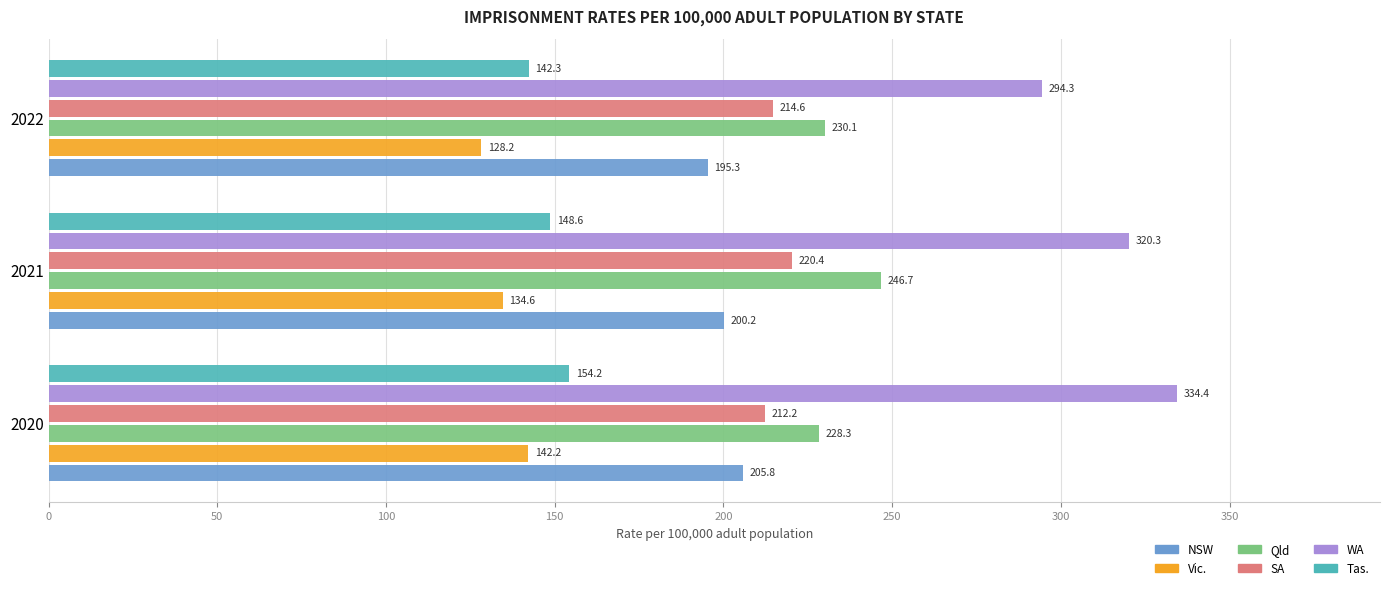

True or false: SA has a value of 212.2 at 2020.

True